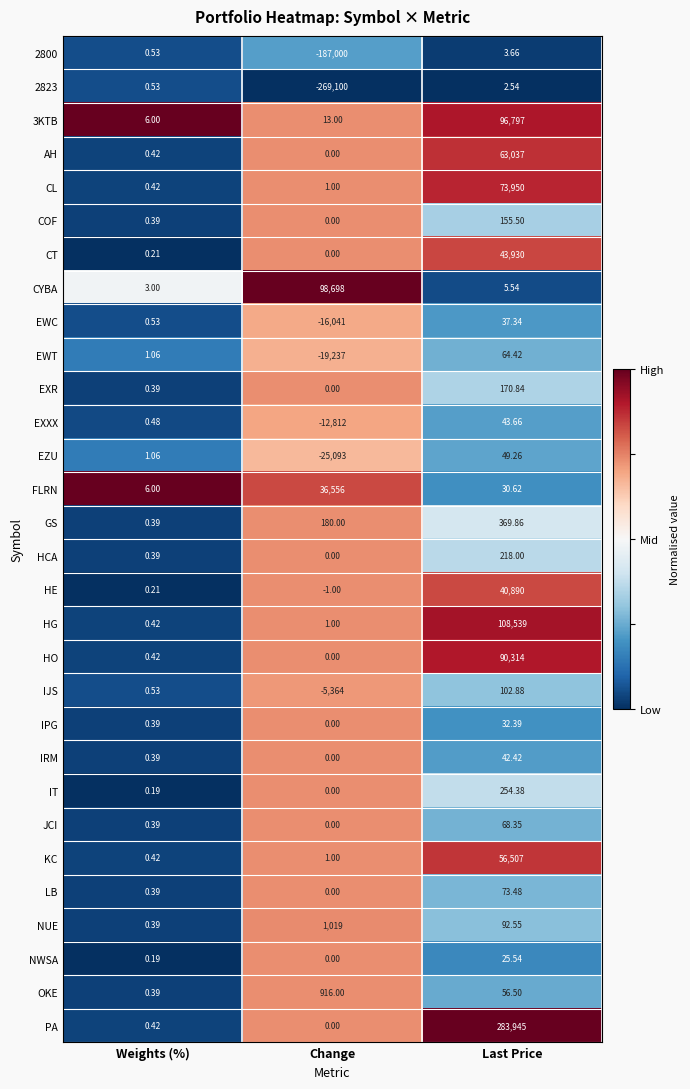

Which series changed the most between Change and Last Price?

PA